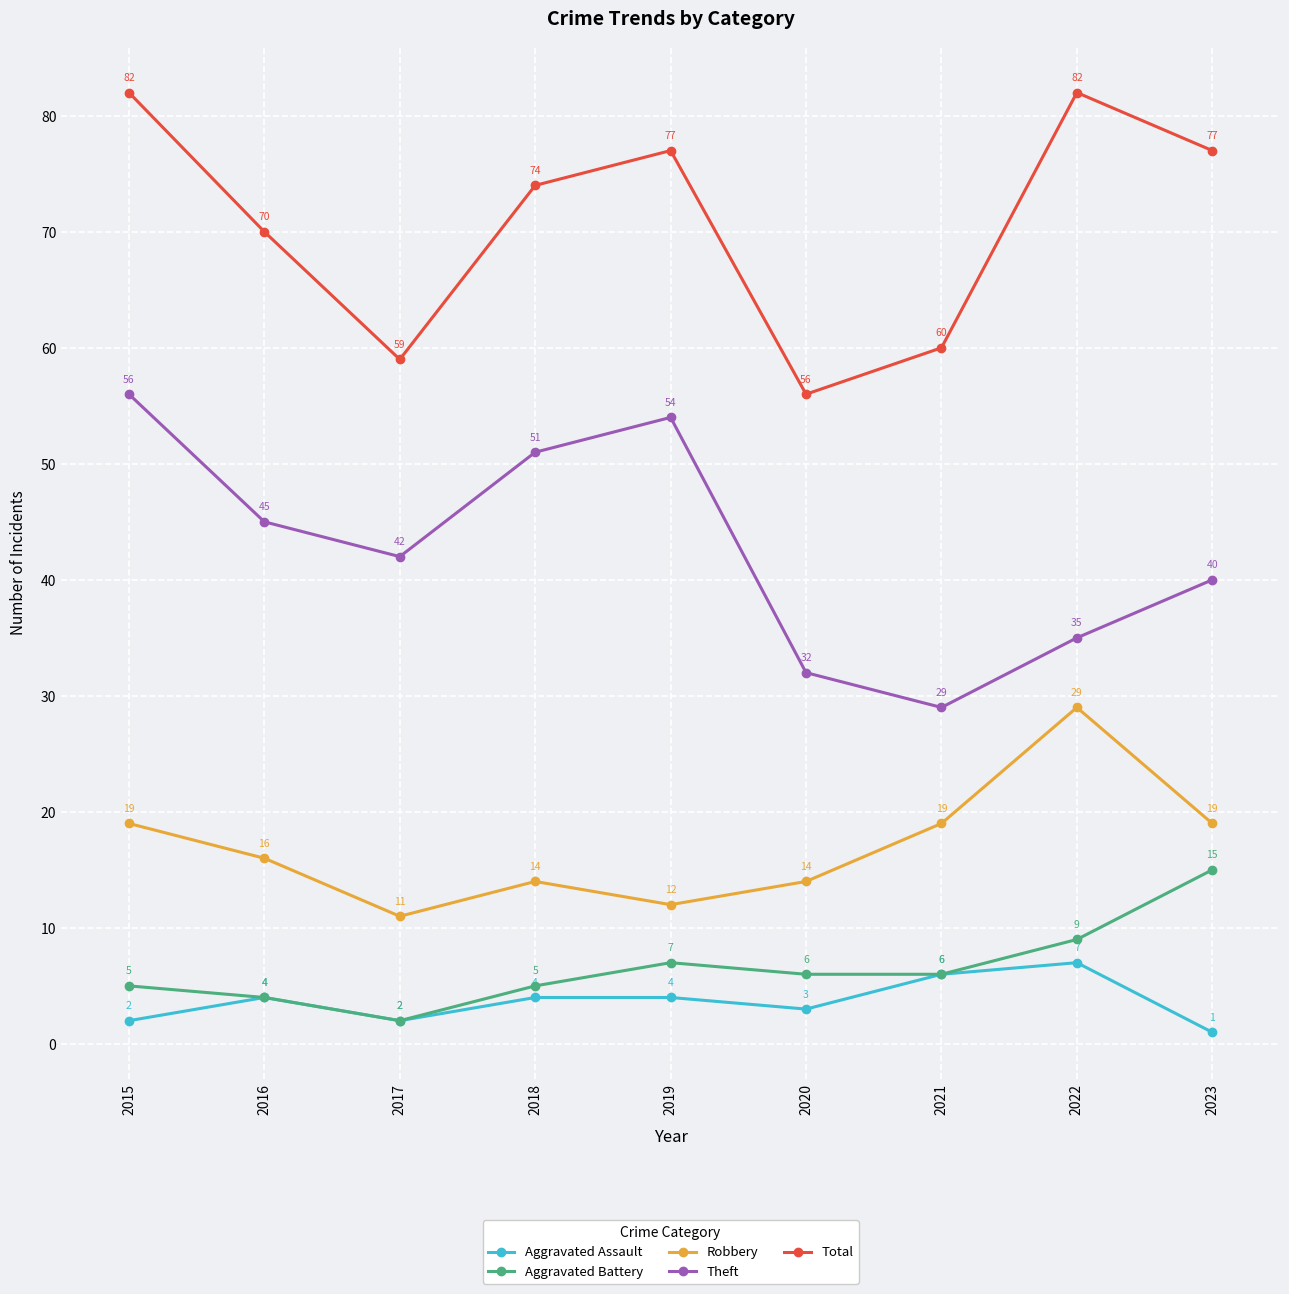

What is the difference between the second highest and second lowest values in the Theft series?

22